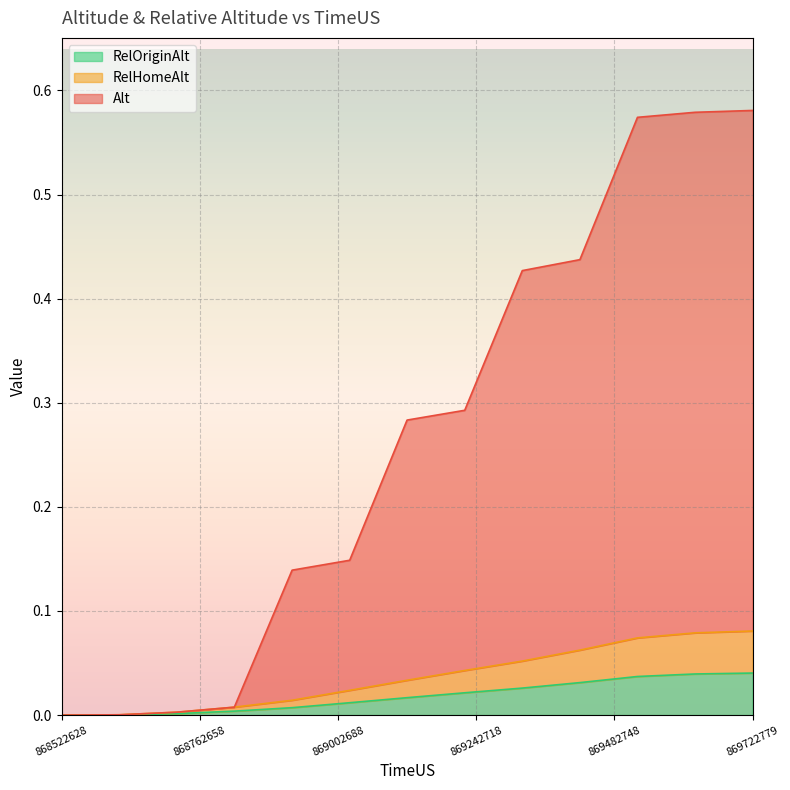

The Alt series shows 0.1 at 869522770. True or false?

False